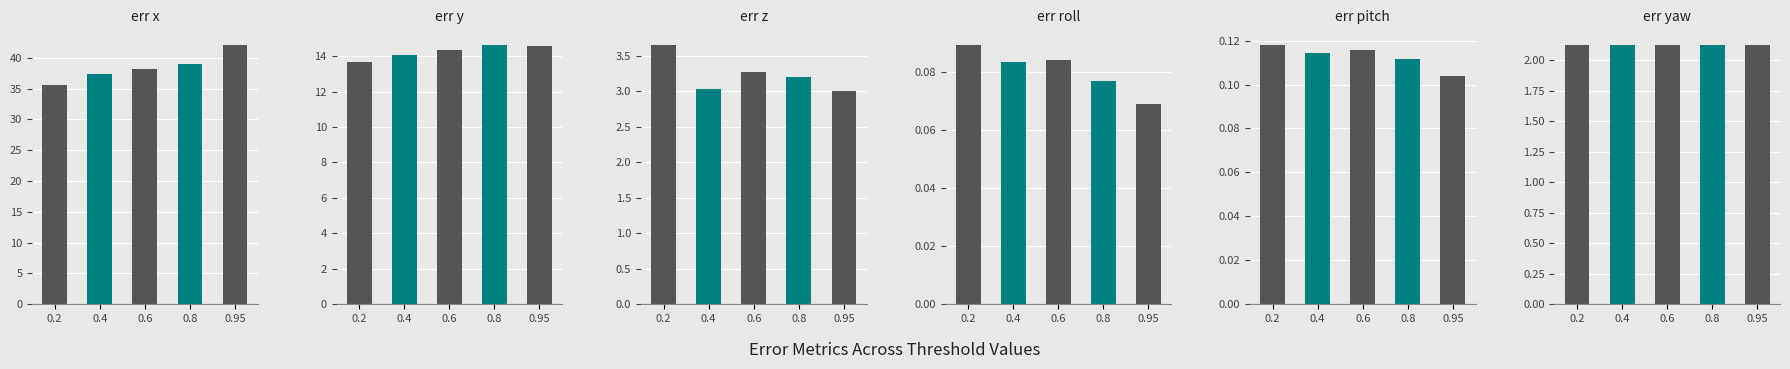

What is the total value across all series at 0.8?

59.1